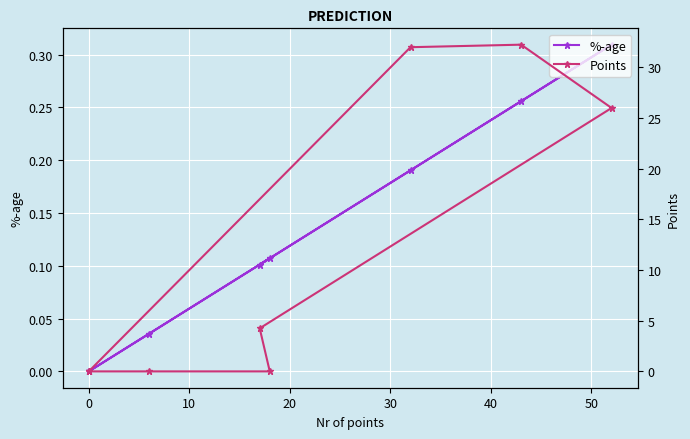

Does the chart display data point markers on the line(s)?

Yes